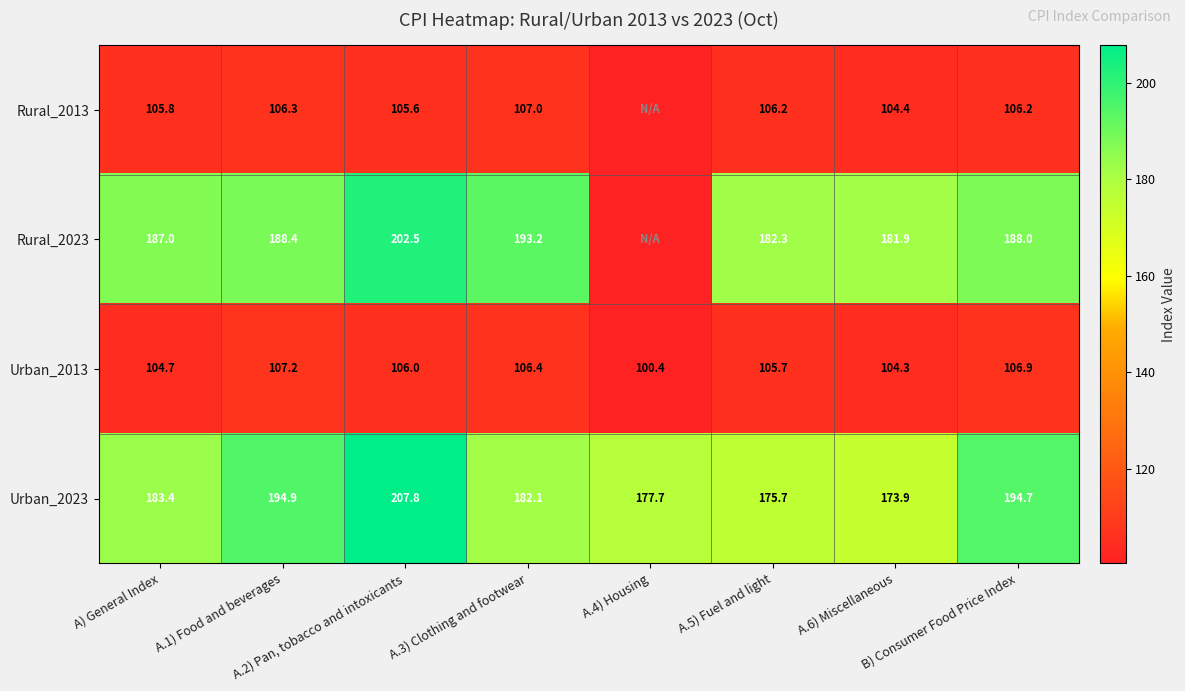

At which category is the sum across all series the highest?

A.2) Pan, tobacco and intoxicants